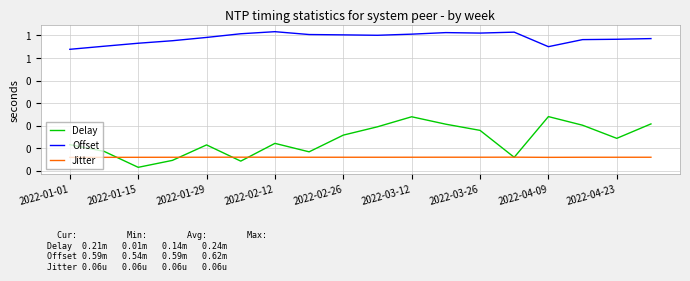

Which series has the largest range (max minus min)?

Delay